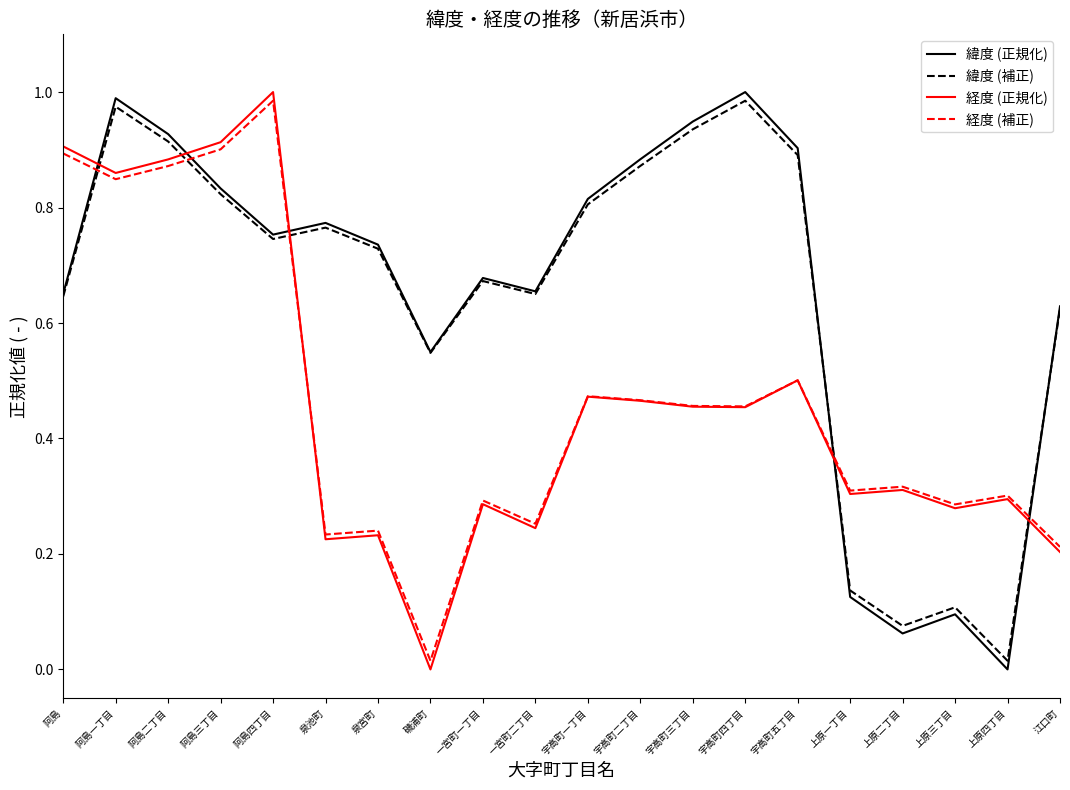

Between which two adjacent categories do 経度 (正規化) and 緯度 (正規化) first intersect?

阿島 and 阿島一丁目